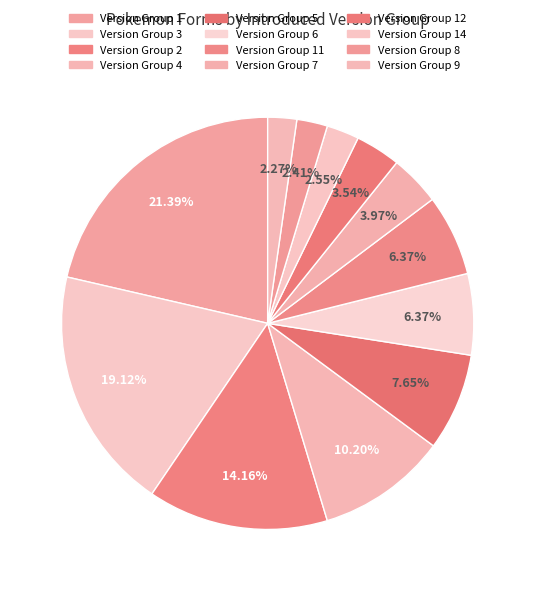

How many slices are in this pie chart?

12